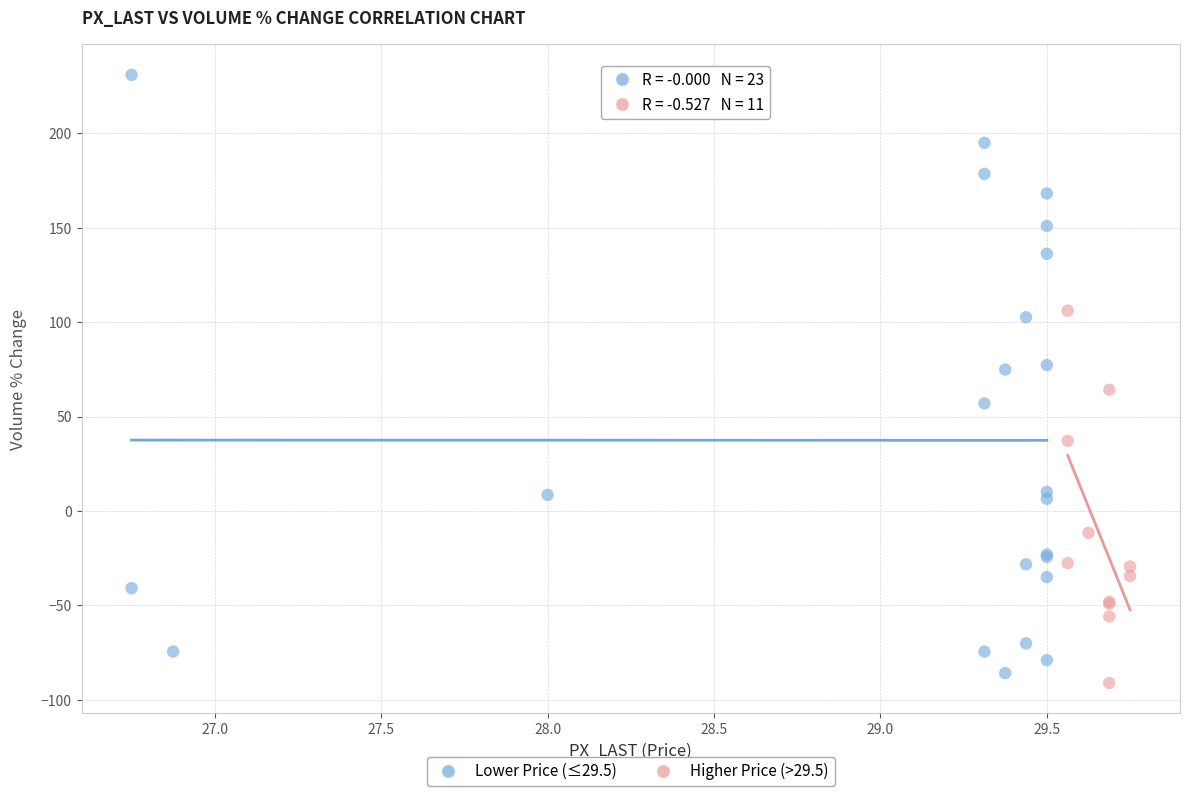

Which series contains the highest Y value?

Lower Price (≤29.5)